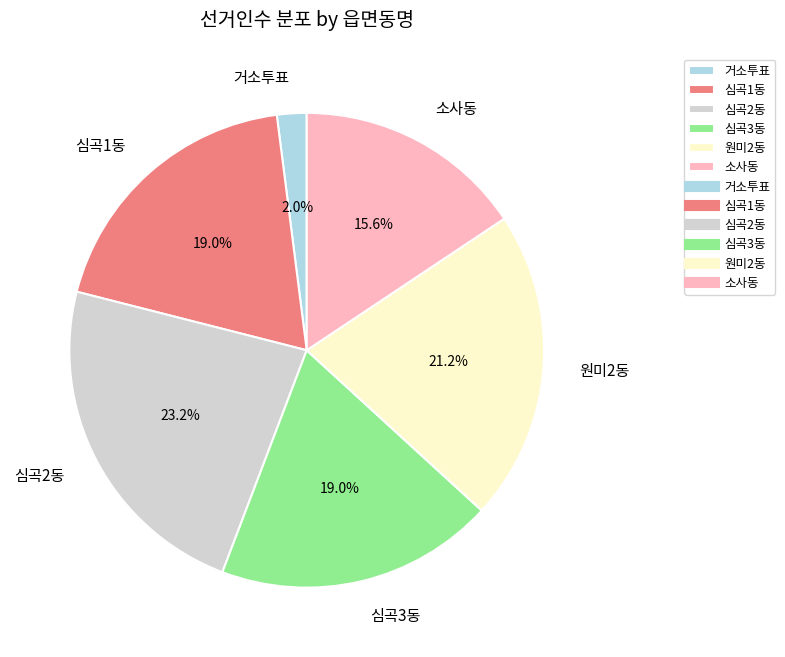

Which category has the biggest portion of the pie?

심곡2동